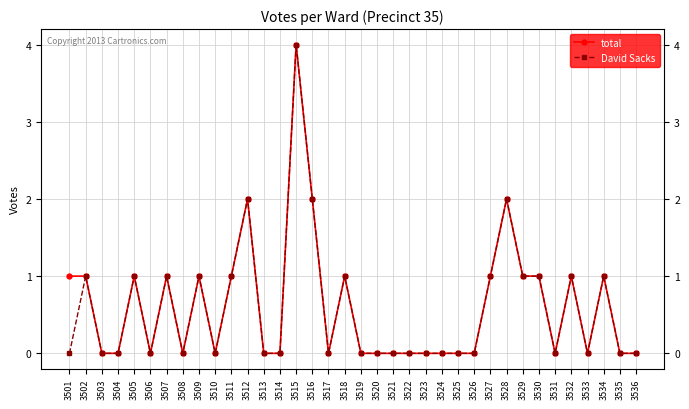

What is the maximum value for total?

4